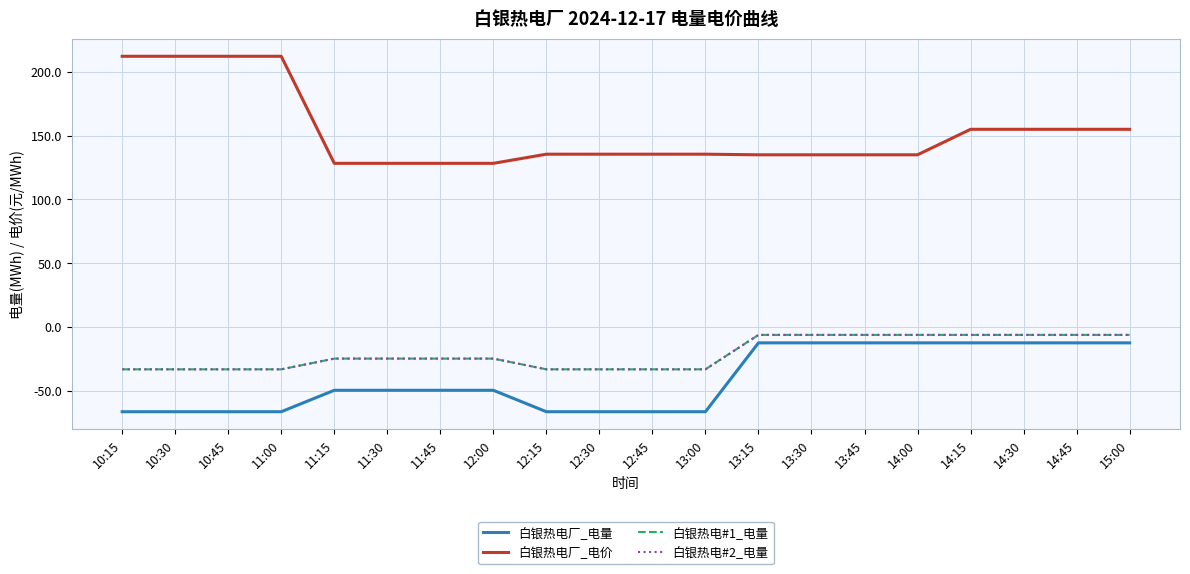

What is the difference between the highest and lowest values at 12:45?

202.0